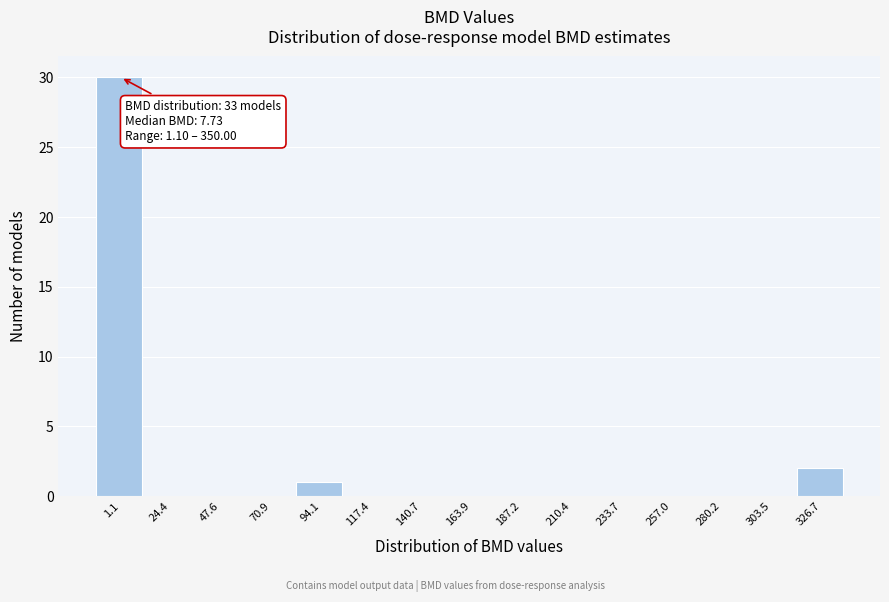

Reading right to left, transcribe all the data shown in this chart.

326.7=2	303.5=0	280.2=0	257.0=0	233.7=0	210.4=0	187.2=0	163.9=0	140.7=0	117.4=0	94.1=1	70.9=0	47.6=0	24.4=0	1.1=30